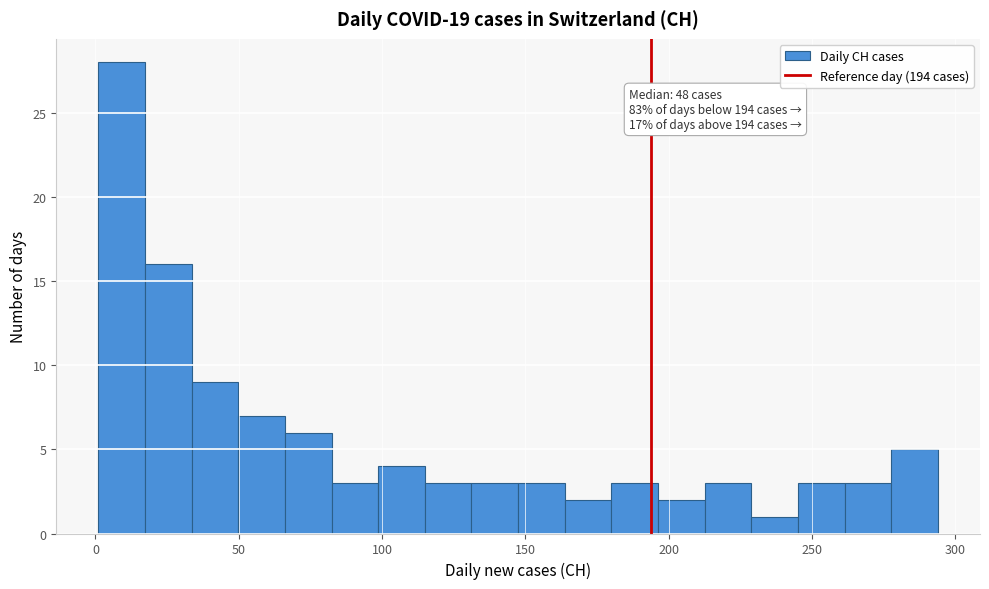

Around what value on the x-axis is the tallest bar? Give the approximate position of its centre, as read against the axis.

10